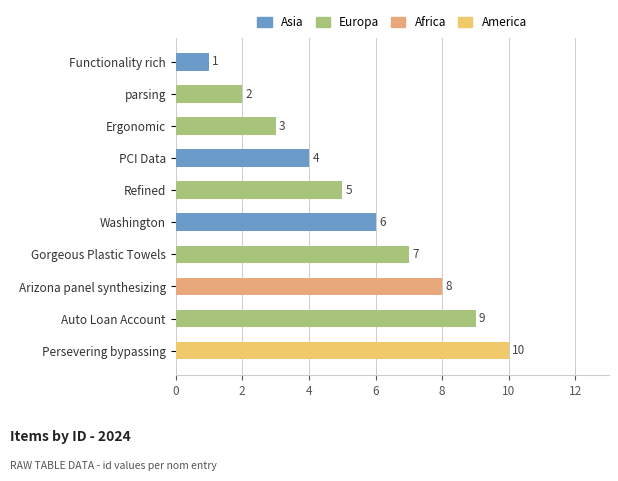

Count the number of data series in this chart.

1